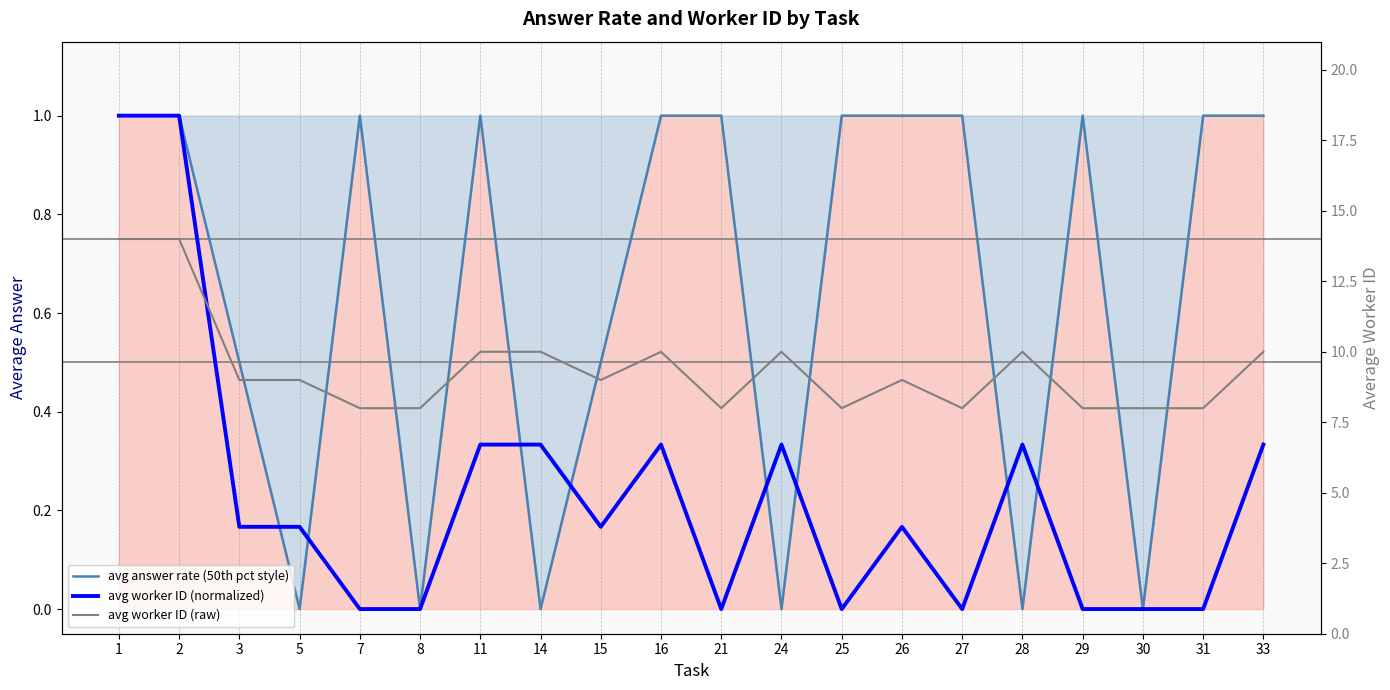

Count the number of categories in the chart.

20